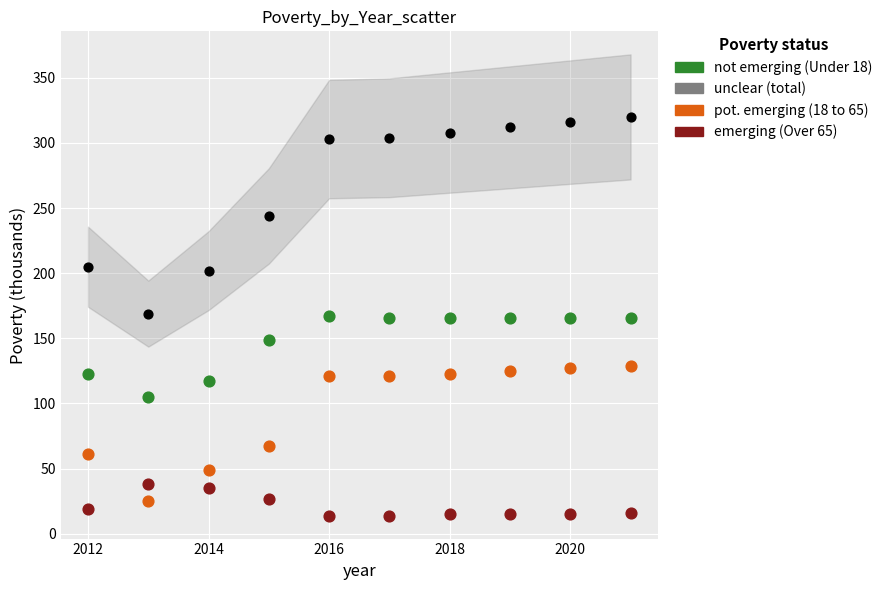

Across all data points, what is the range of Y values (max minus min)?

306